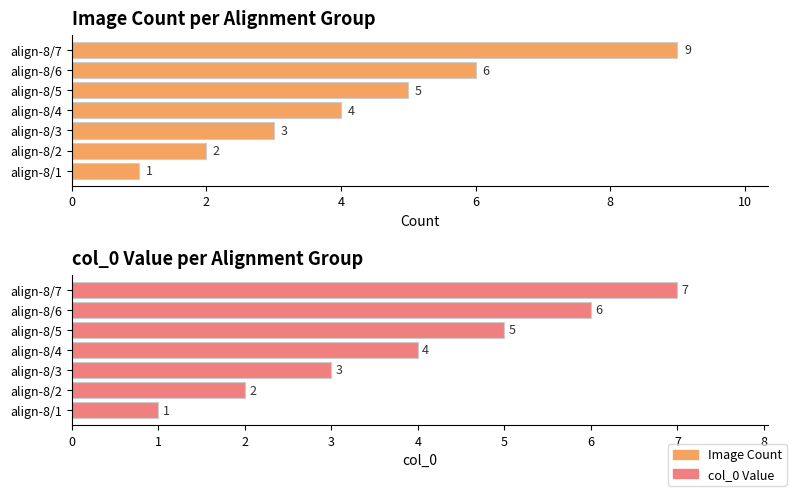

How many groups of bars are there?

7